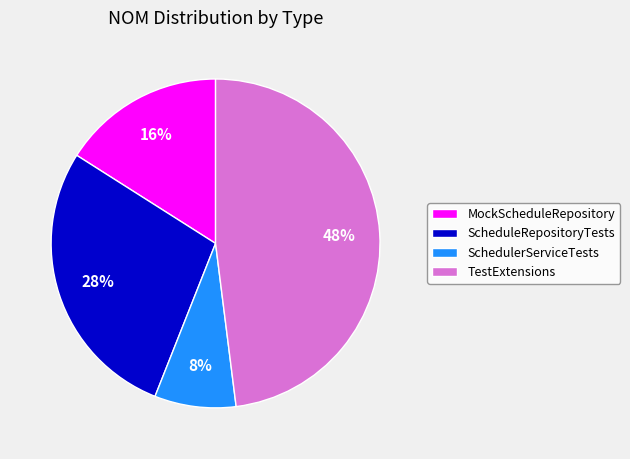

To the nearest percent, what is the combined percentage of TestExtensions and SchedulerServiceTests?

56%